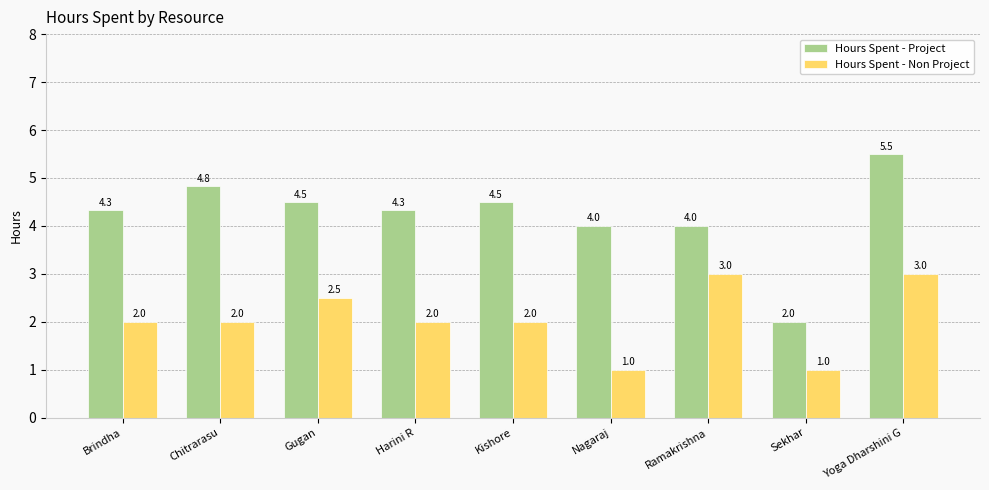

What are all the series names shown in the legend?

Hours Spent - Project, Hours Spent - Non Project